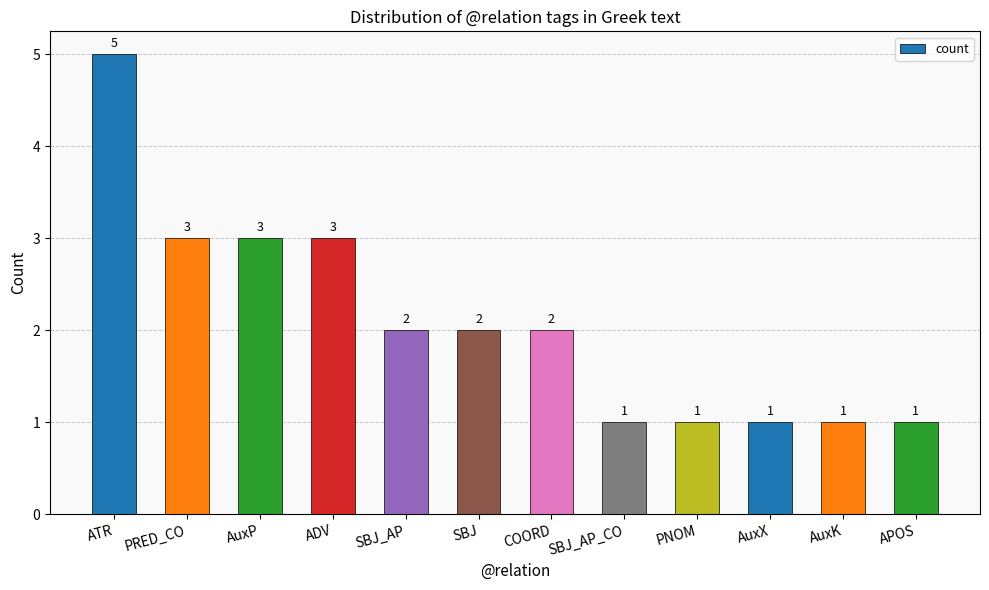

Where does the data first go above 2?

ATR